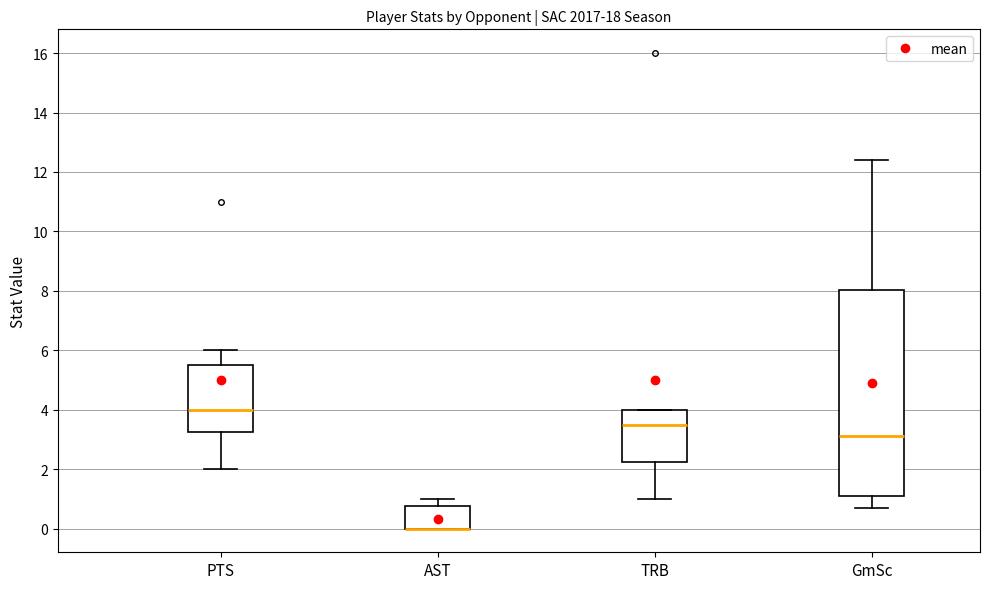

Reading left to right, read every box against the y-axis: the position of its median line, the range the box covers, and the ends of its whiskers. The values are not printed on the chart, so give them approximately, as read against the axis.

PTS: median 4.0, box 3.2 to 5.6, whiskers 2.0 to 6.0
AST: median 0.0 (drawn on the box's lower edge), box 0.0 to 0.8, whiskers 0.0 to 1.0
TRB: median 3.6, box 2.2 to 4.0, whiskers 1.0 to 4.0
GmSc: median 3.2, box 1.2 to 8.0, whiskers 0.8 to 12.4